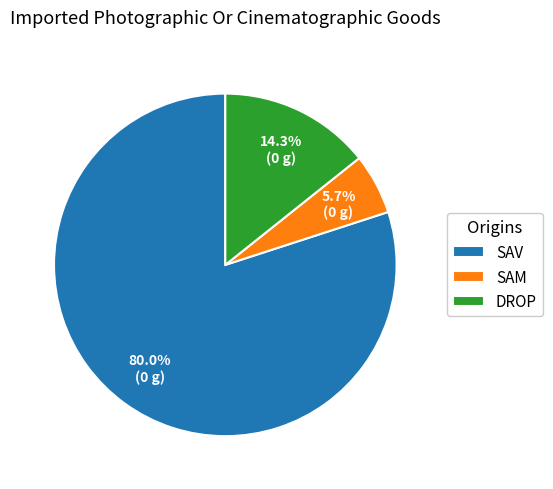

What is the ratio of the value at DROP to the value at SAM?

2.5